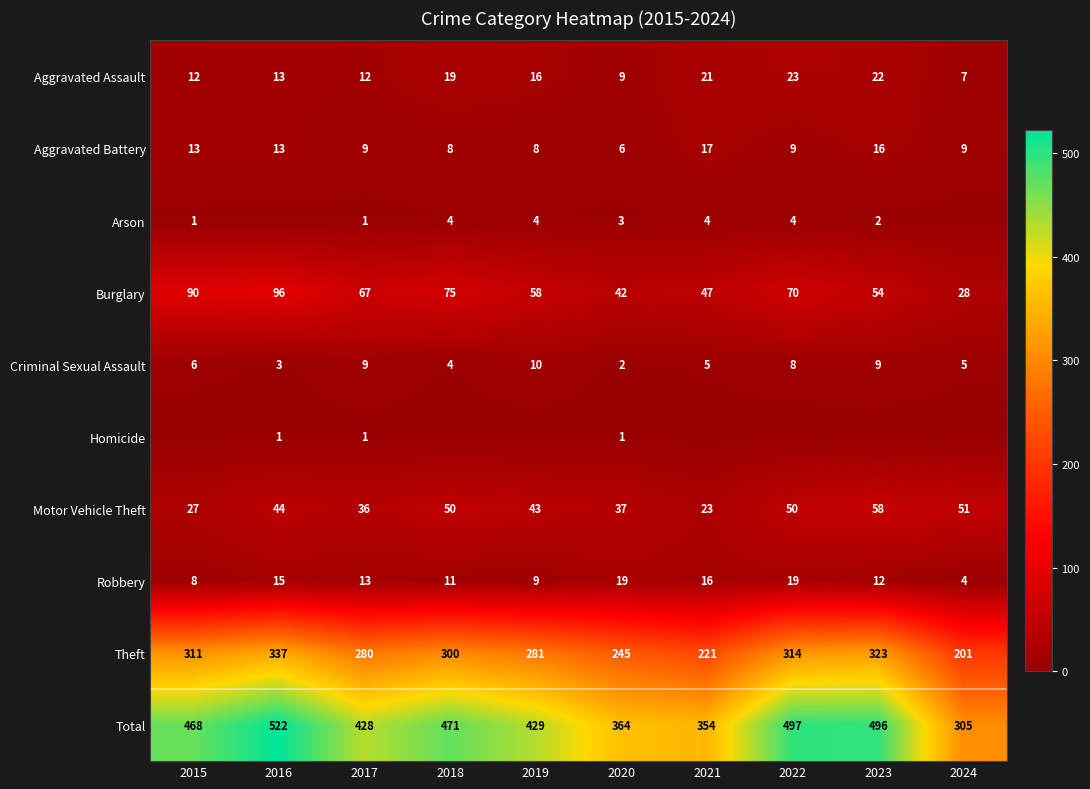

What is the spread (max minus min) of values at 2020?

363